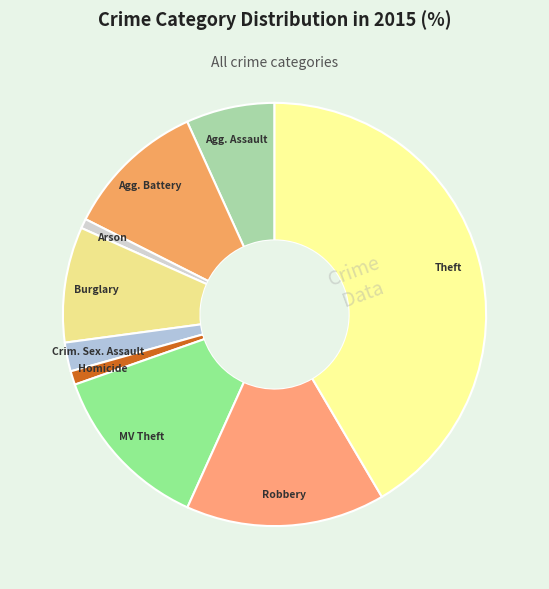

Count the number of slices in the pie.

9